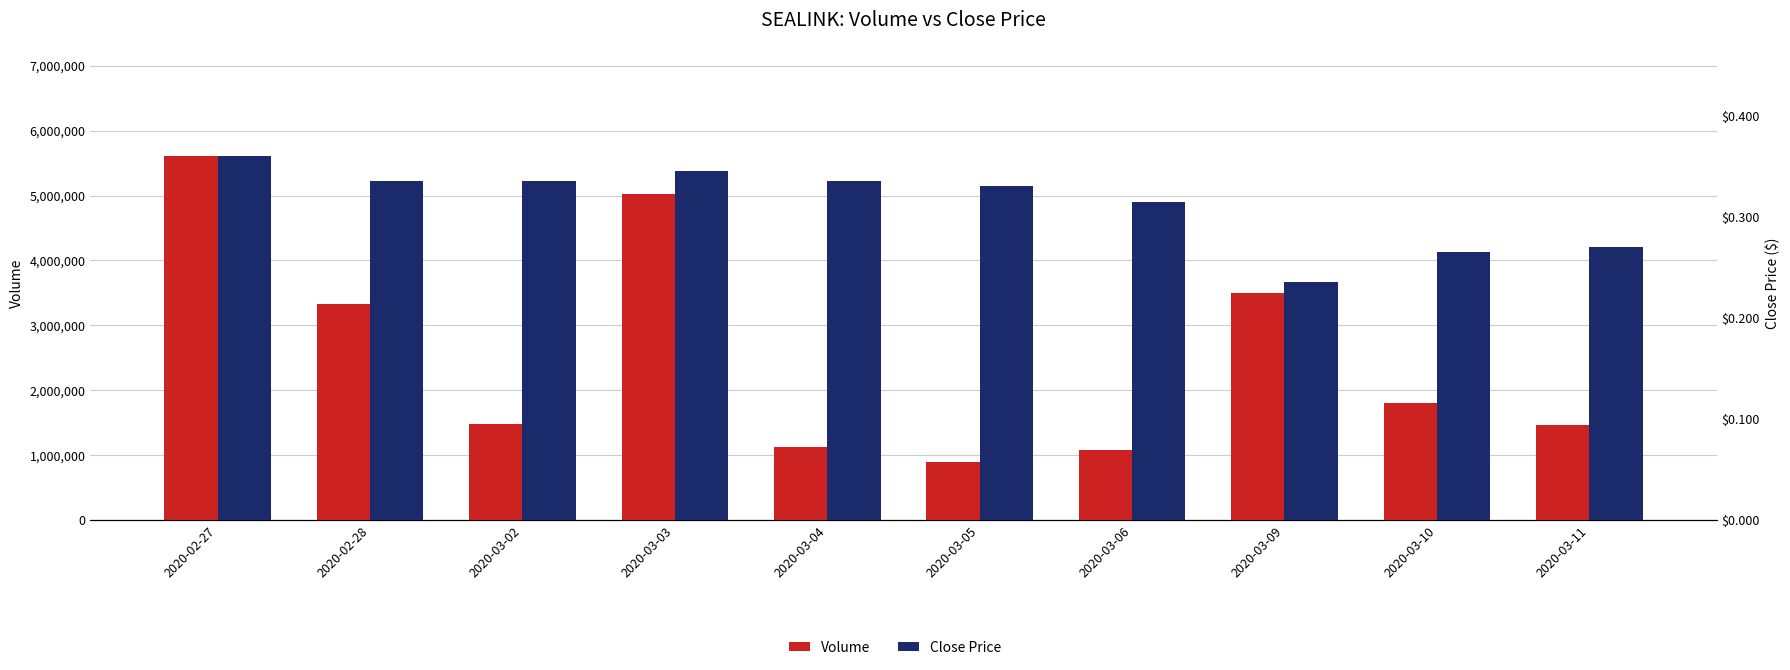

What is the label of the 8th bar from the left?

2020-03-09